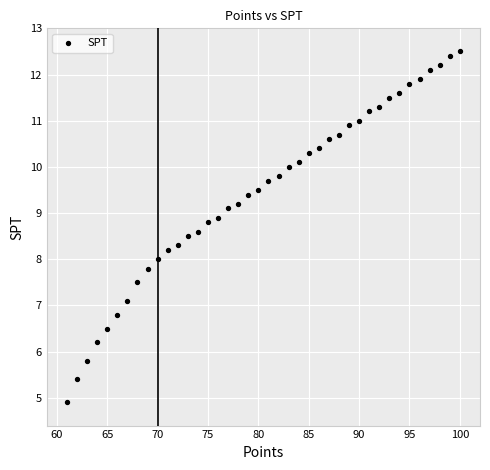

What is the range of Y values (max minus min)?

7.6